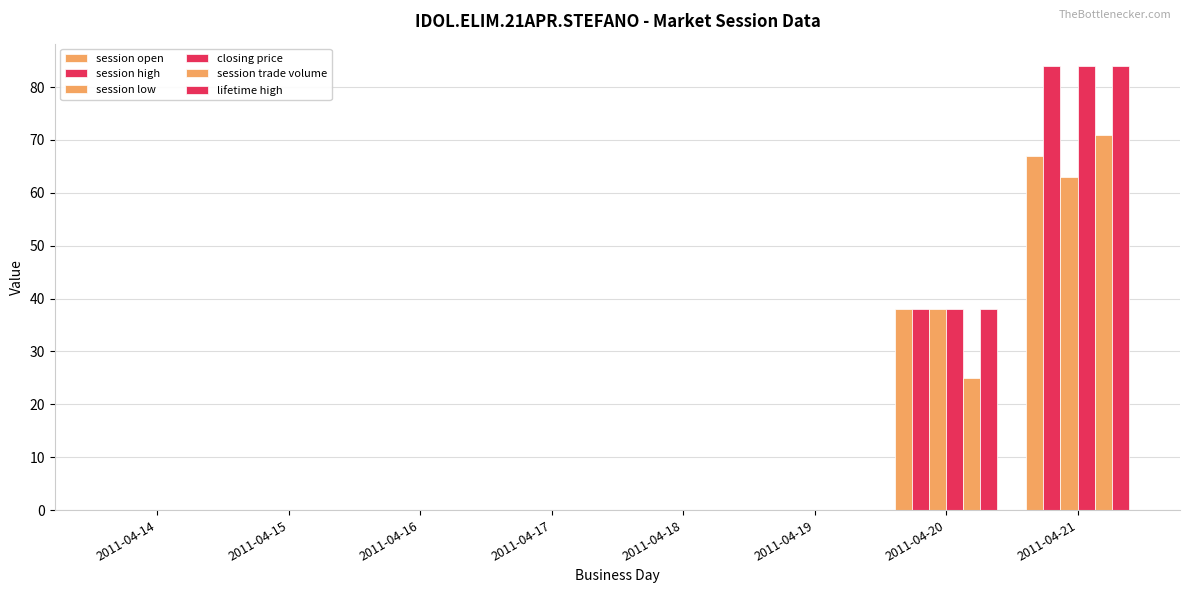

How many data points does each series have?

8